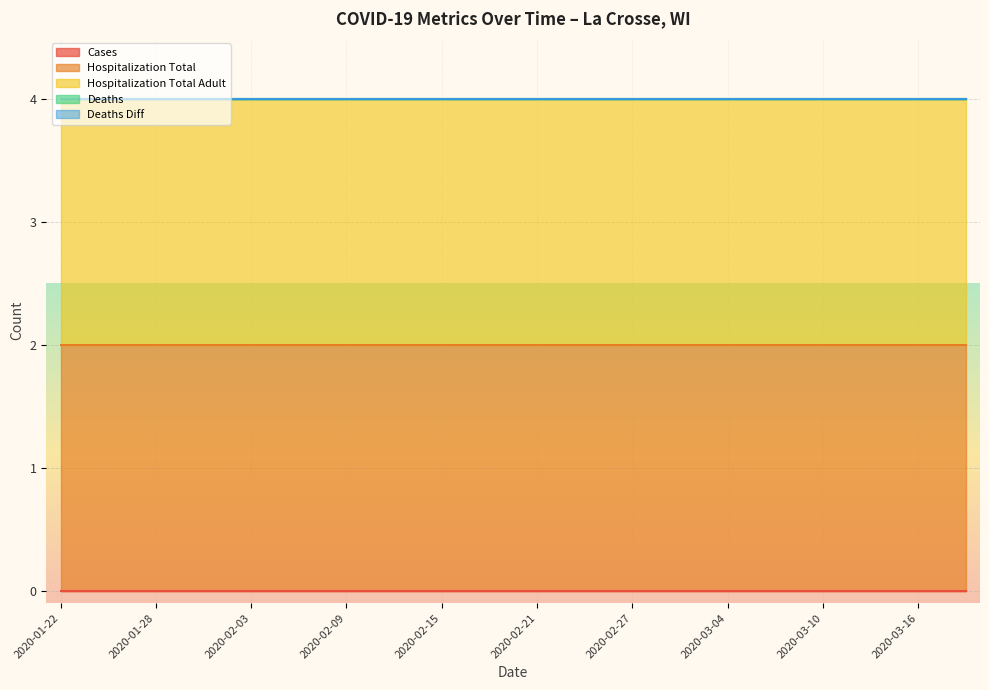

The value of hospitalization_total_adult at 2020-02-15 is 1. True or false?

False